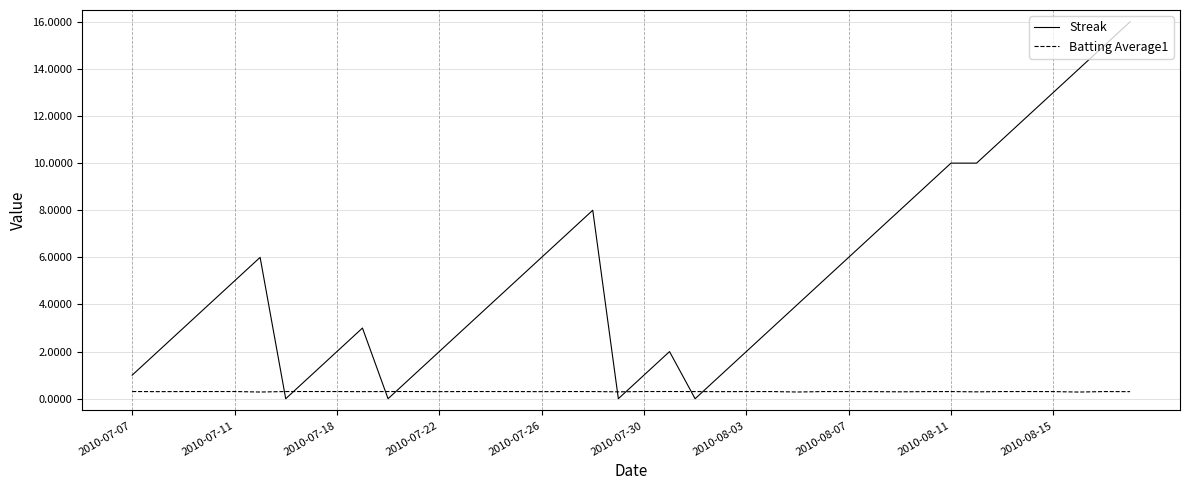

What are all the series names shown in the legend?

Streak, Batting Average1